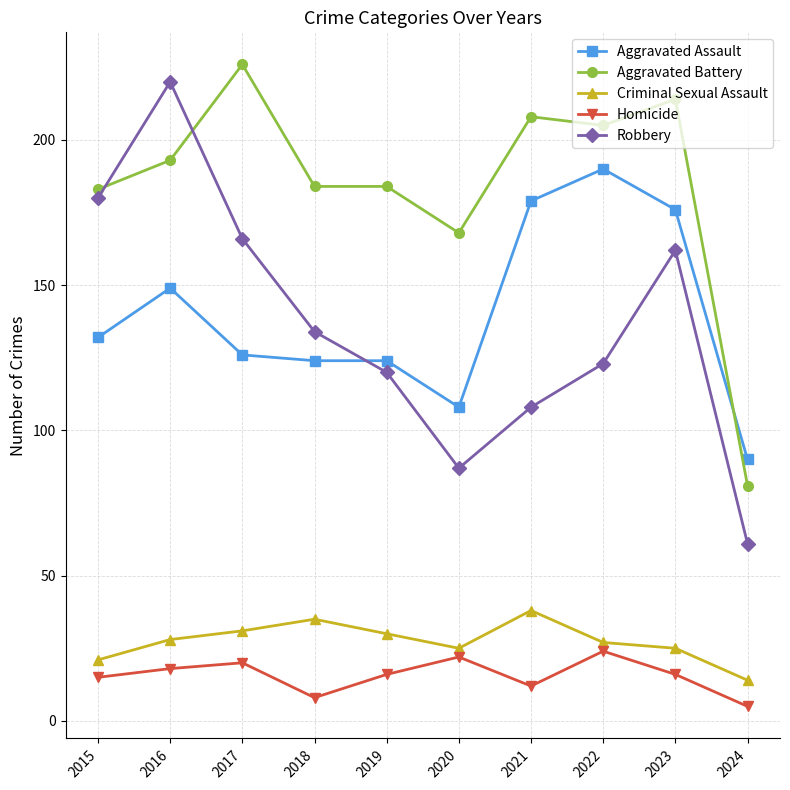

Reading left to right, transcribe all the data shown in this chart.

Aggravated Assault: 132	149	126	124	124	108	179	190	176	90
Aggravated Battery: 183	193	226	184	184	168	208	205	214	81
Criminal Sexual Assault: 21	28	31	35	30	25	38	27	25	14
Homicide: 15	18	20	8	16	22	12	24	16	5
Robbery: 180	220	166	134	120	87	108	123	162	61